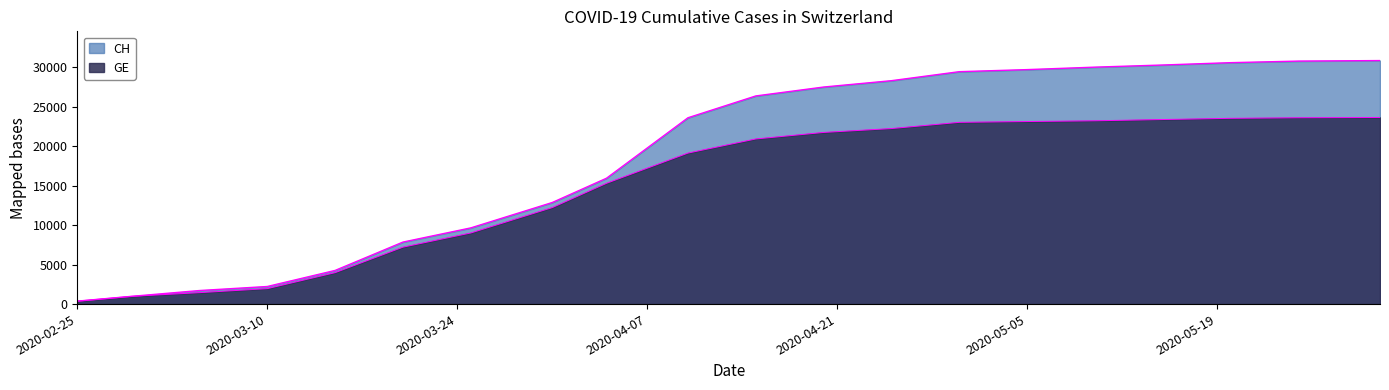

True or false: GE and CH cross at least once.

False